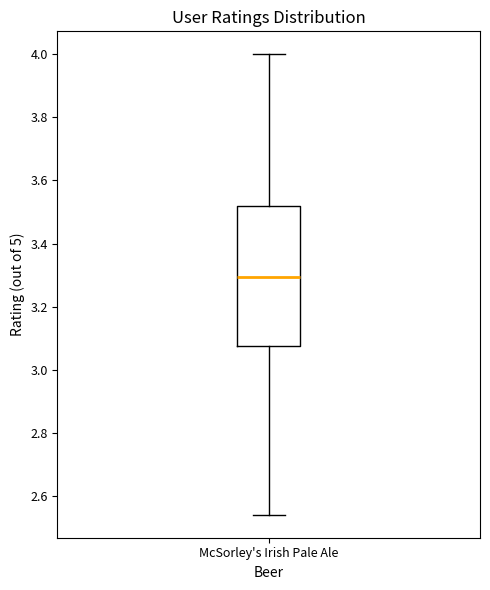

Read this box plot against the y-axis: the position of the median line, the range covered by the box, and the ends of both whiskers. The values are not printed on the chart, so give them approximately, as read against the axis.

median 3.30, box 3.08 to 3.52, whiskers 2.54 to 4.00